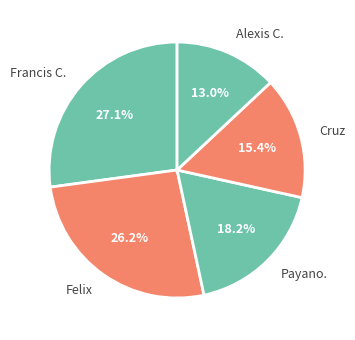

What is the smallest slice in the pie chart?

Alexis C.